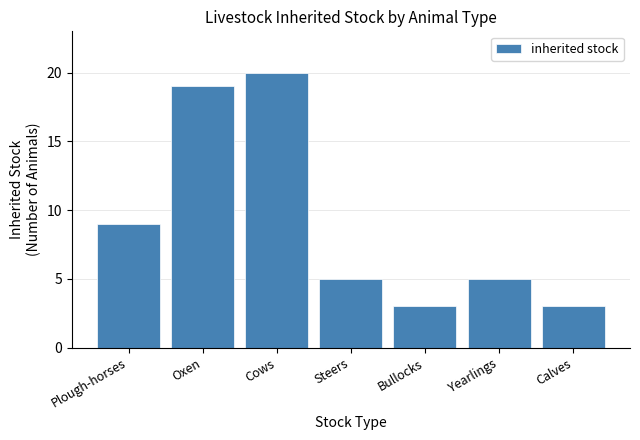

Reading right to left, what are all the values shown in this chart?

3	5	3	5	20	19	9